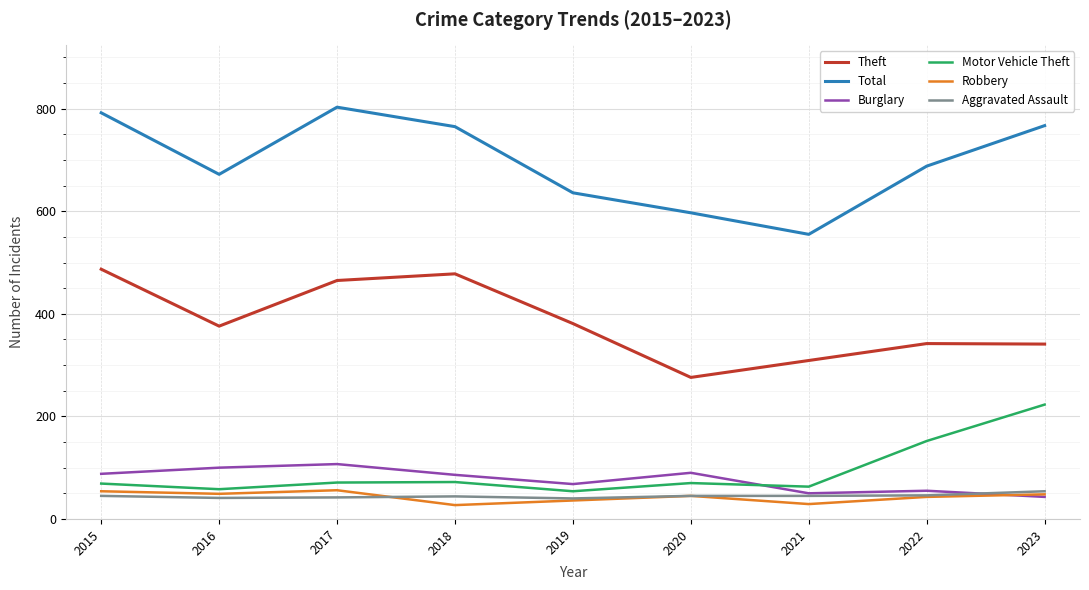

True or false: Robbery and Total cross at least once.

False